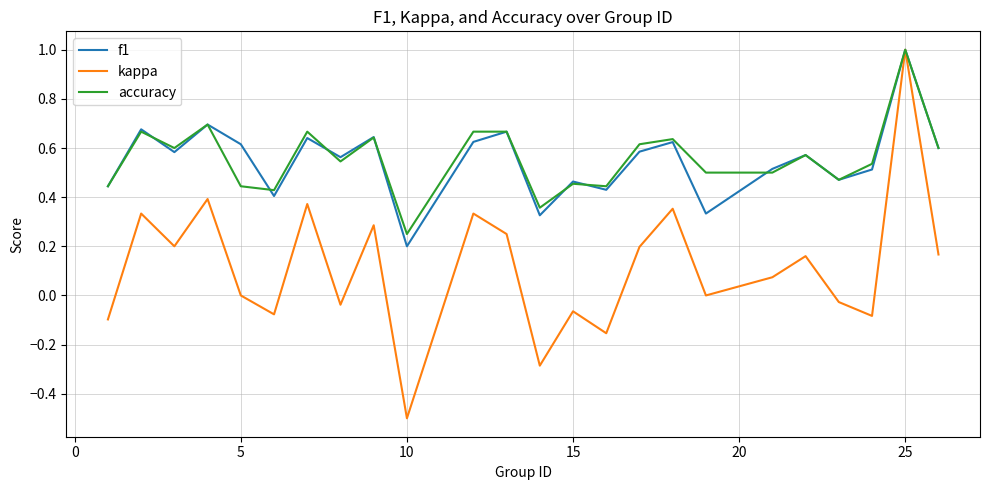

What is the maximum value for kappa?

1.0